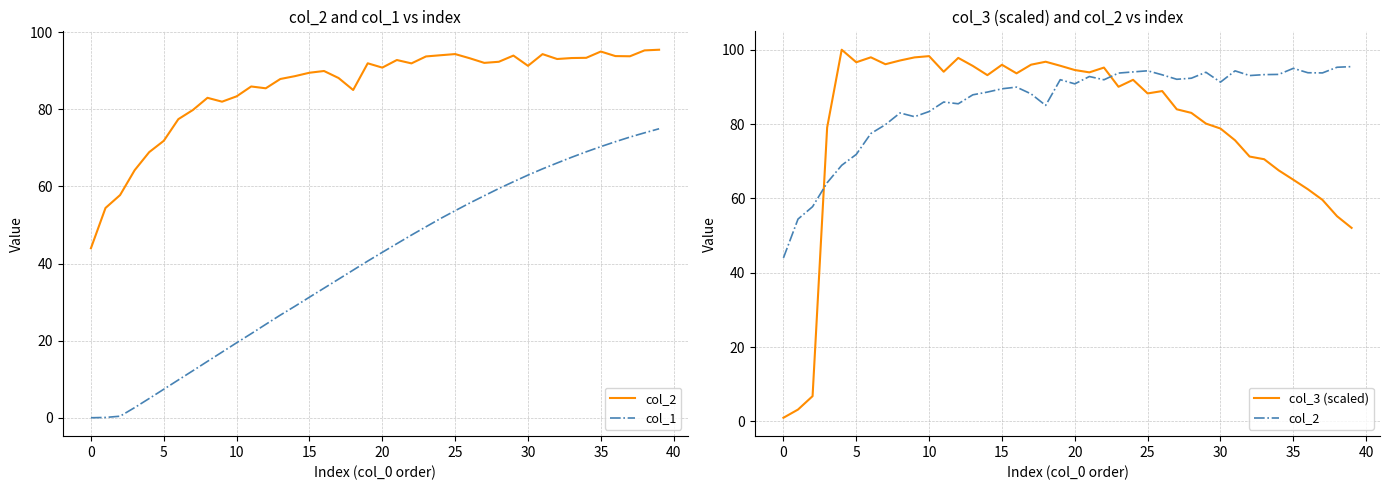

True or false: col_3 (scaled) and col_1 intersect in this chart.

True